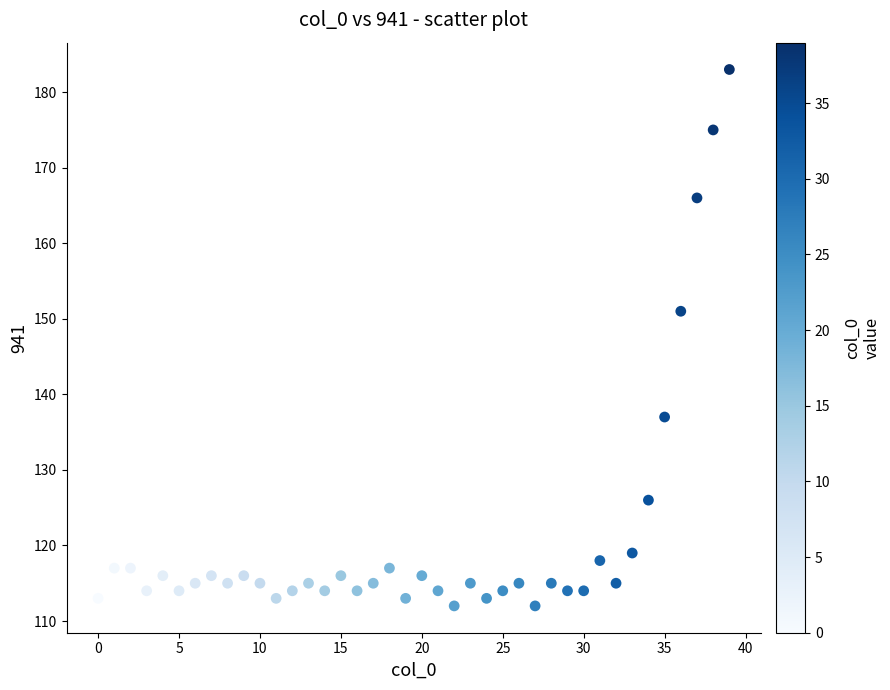

What Y value in the scatter plot is closest to 147?

151